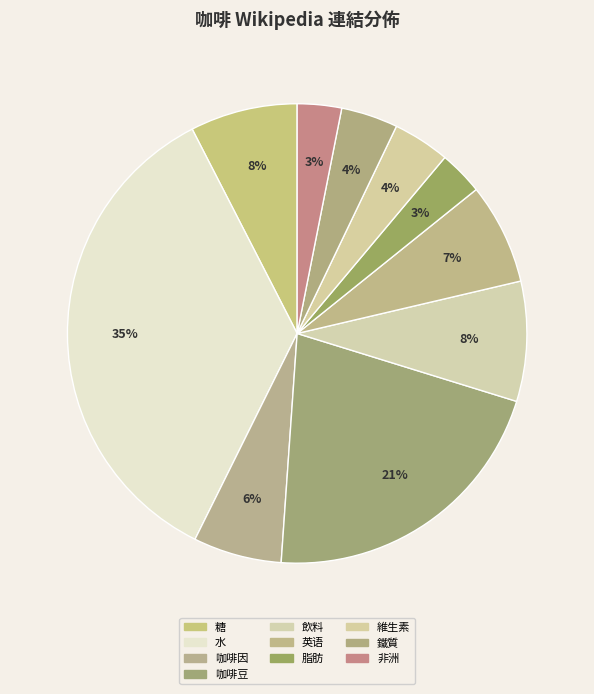

Count the number of slices in the pie.

10